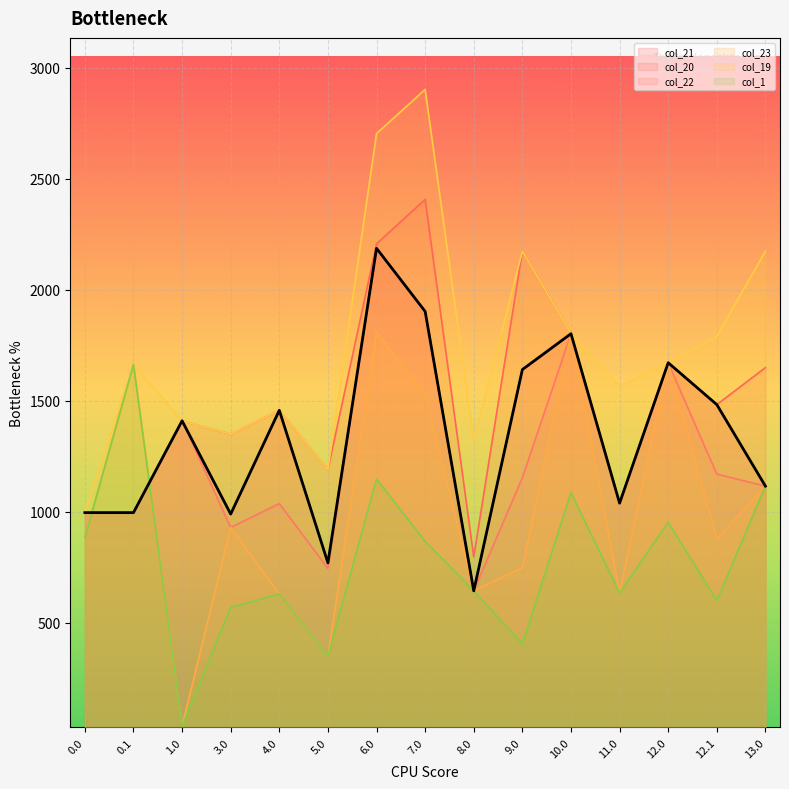

What value does the col_23 series have at 12.0?

1671.2